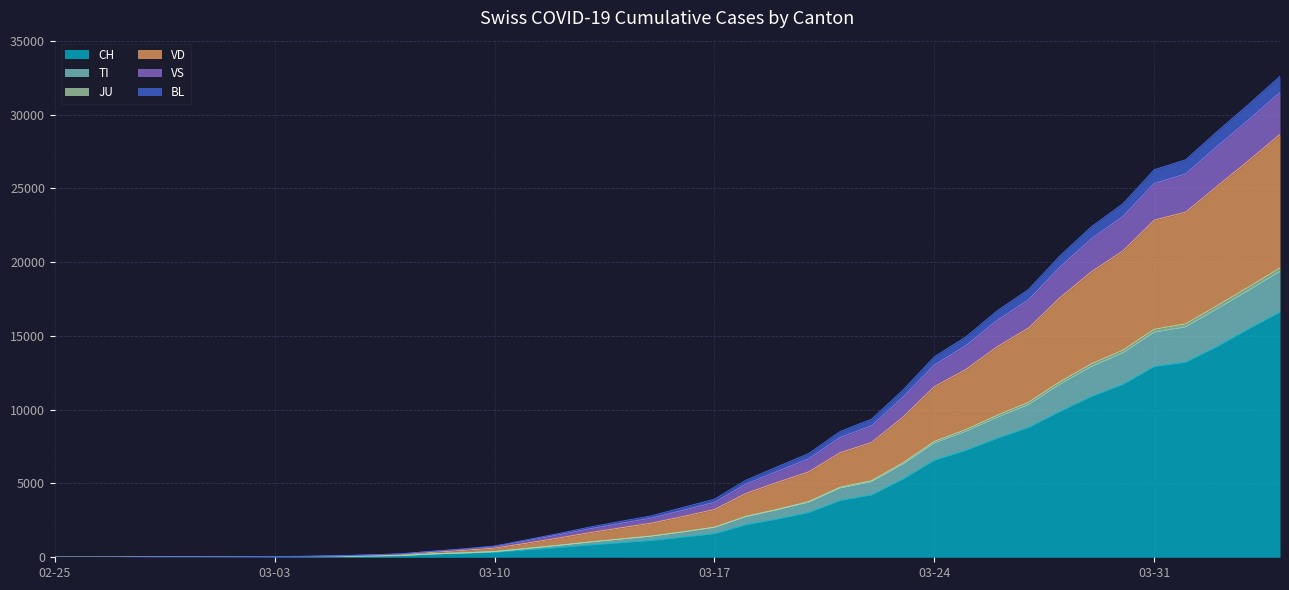

True or false: JU and VS cross at least once.

False